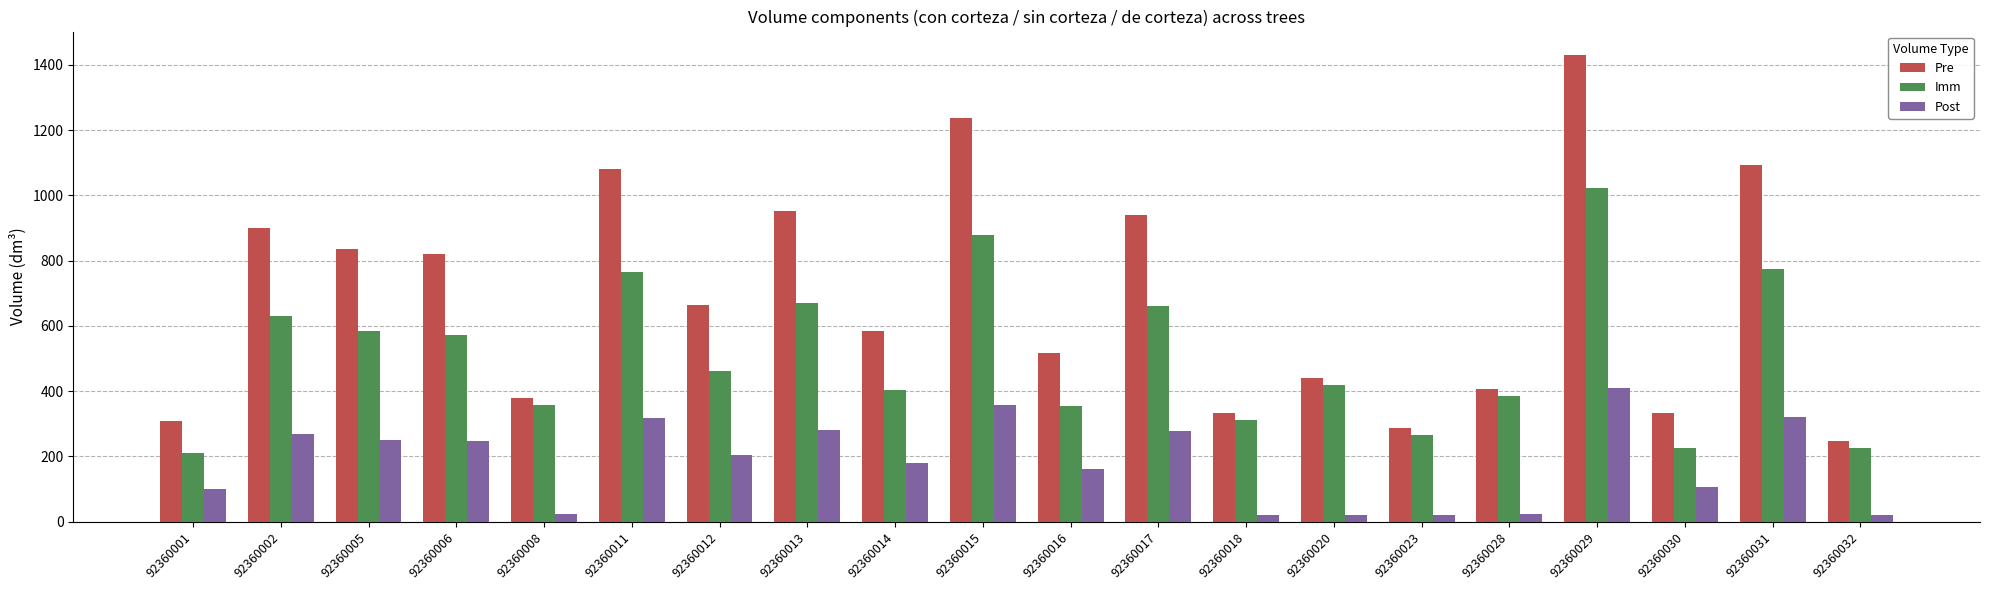

List the series in order of their peak value, lowest first.

Post, Imm, Pre